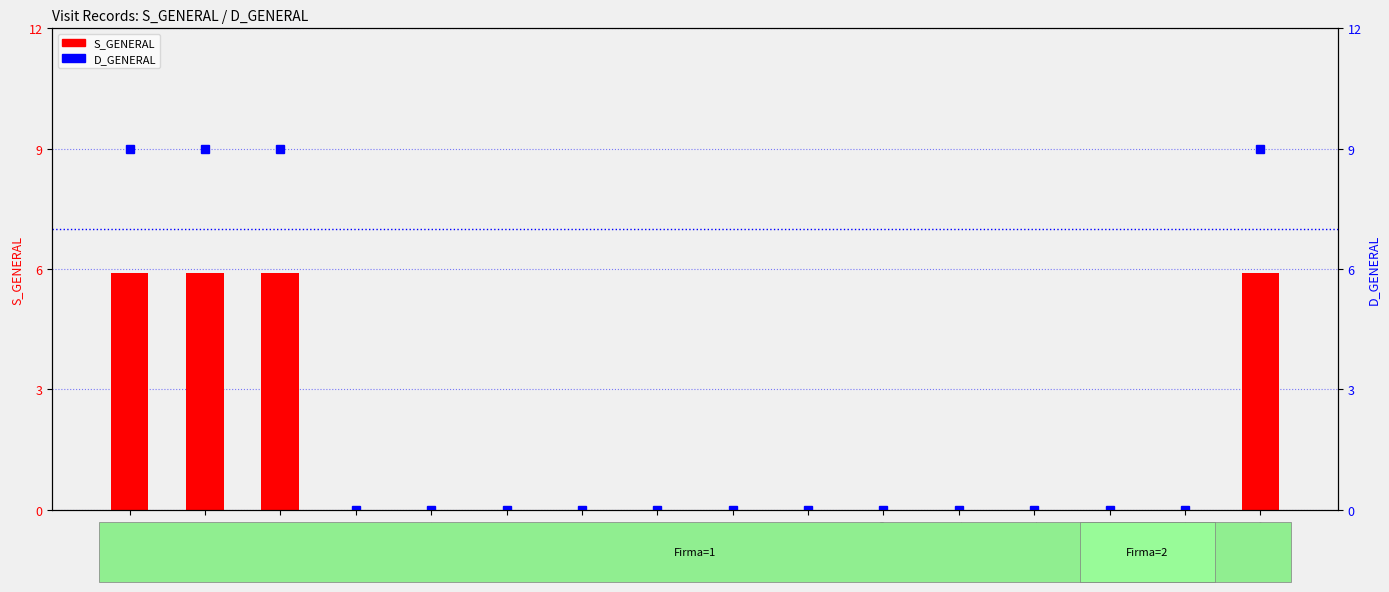

At how many categories does at least one series exceed 0?

4